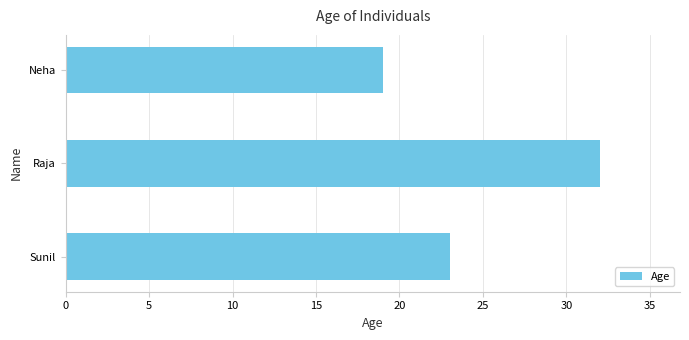

Rank the categories by value from highest to lowest.

Raja, Sunil, Neha